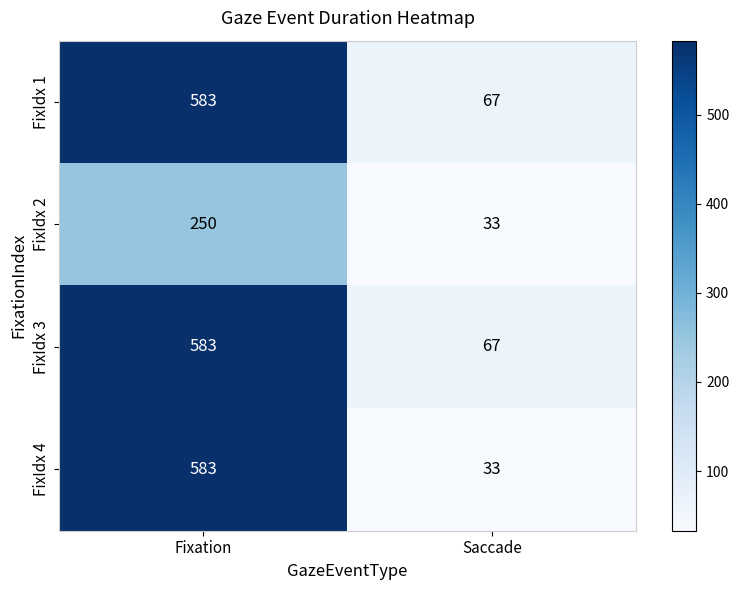

What is the total value across all series at Saccade?

200